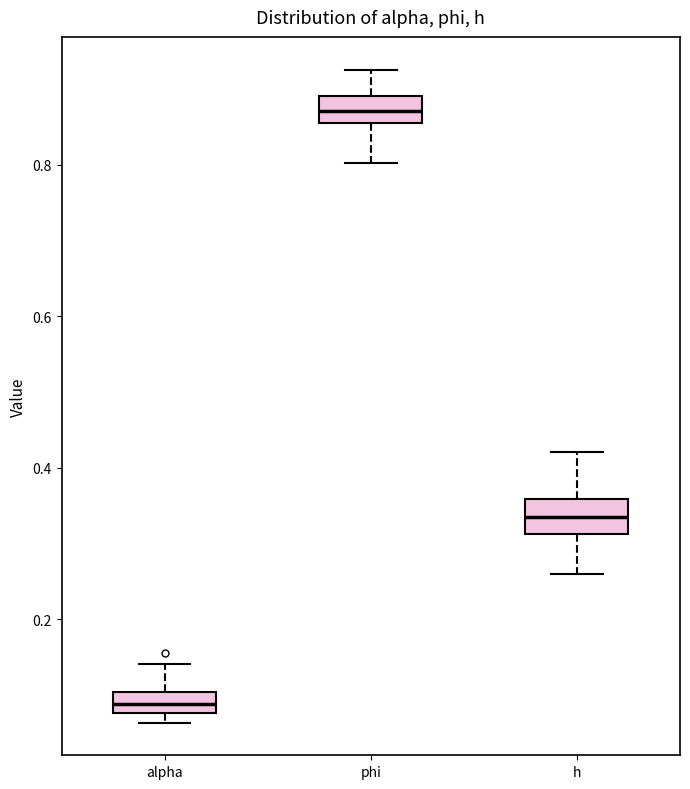

Where is the lower edge of the box for alpha on the y-axis? The values are not printed on the chart, so give them approximately, as read against the axis.

0.08